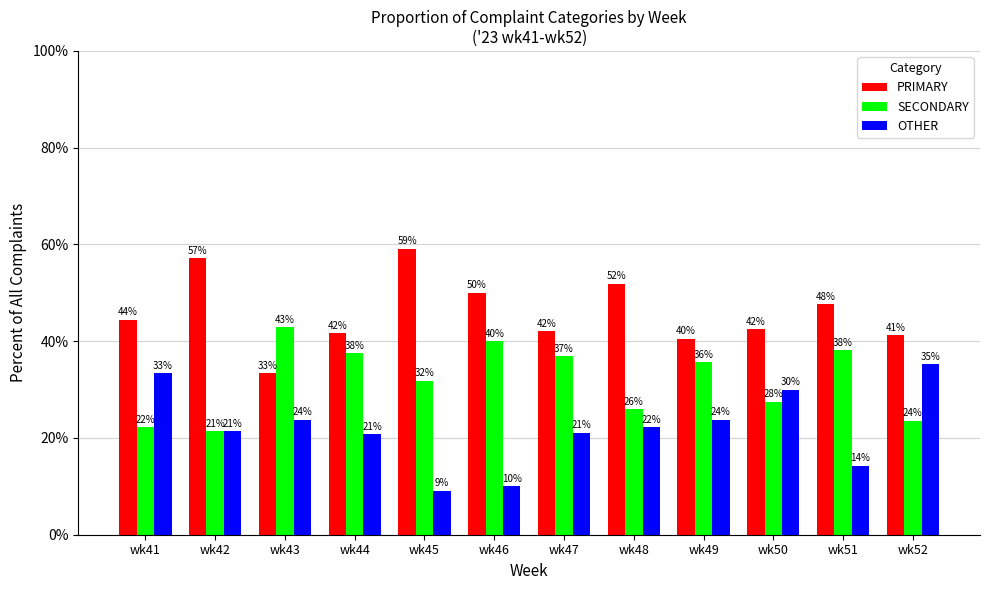

At how many categories does at least one series exceed 45?

5